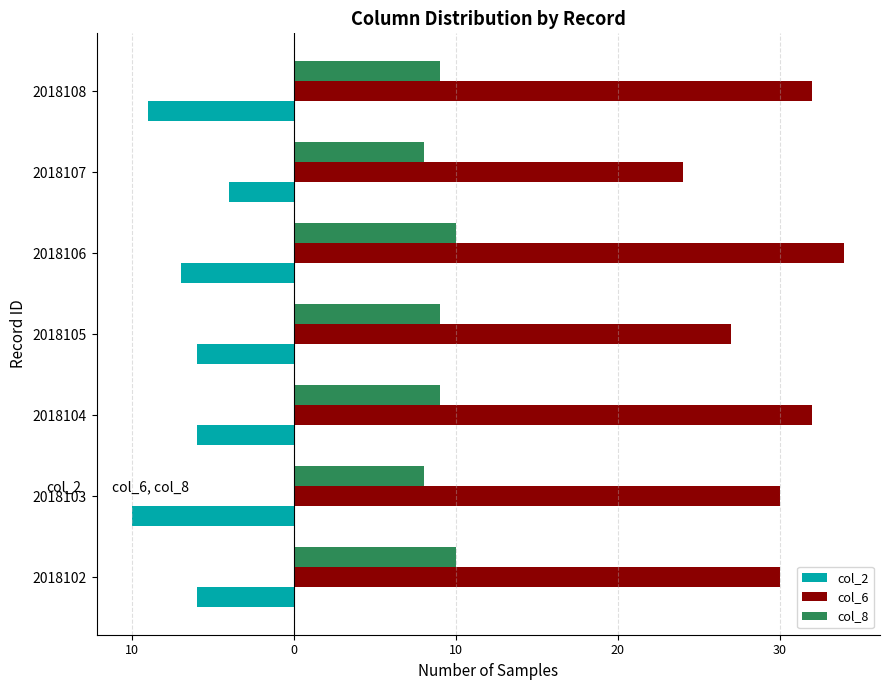

What are all the series names shown in the legend?

col_2, col_6, col_8